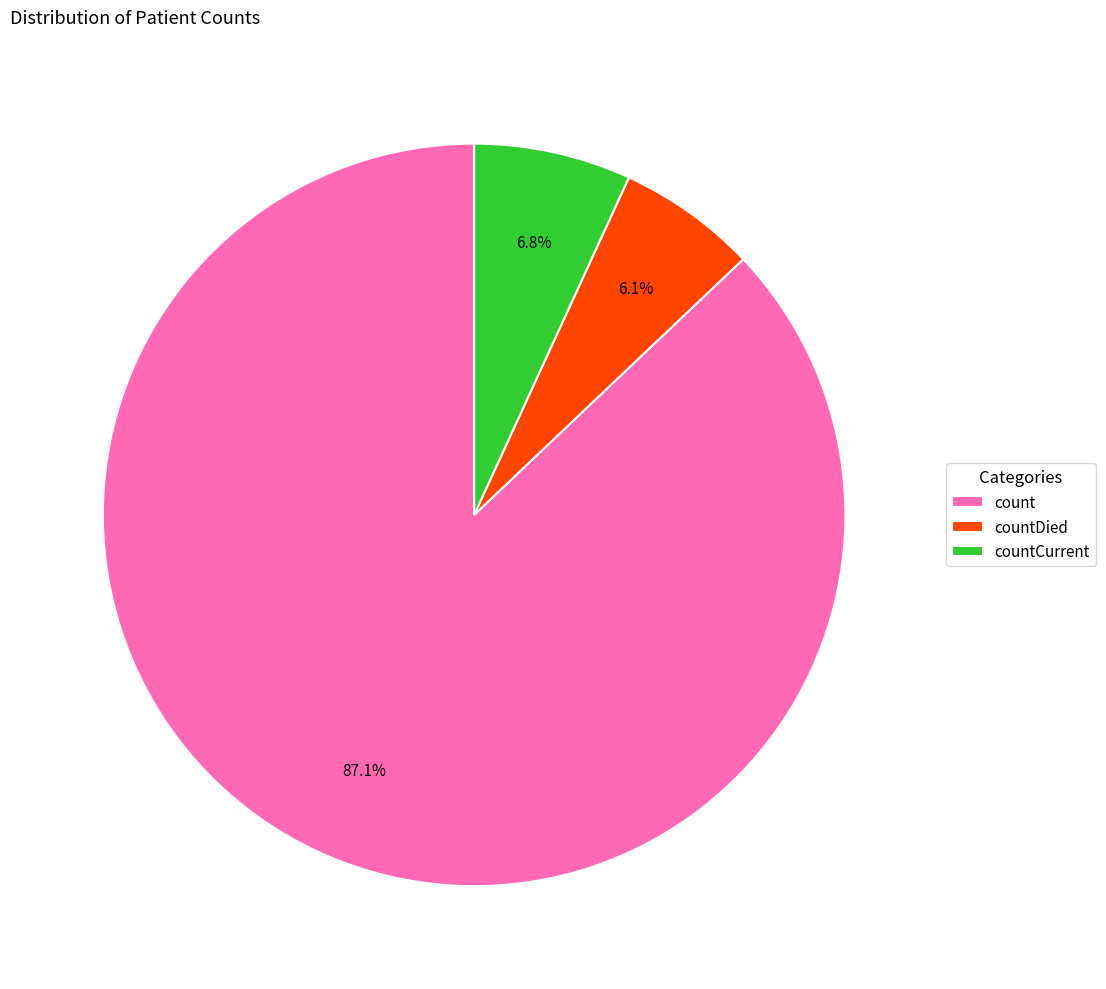

Rank the categories by value from highest to lowest.

count, countCurrent, countDied